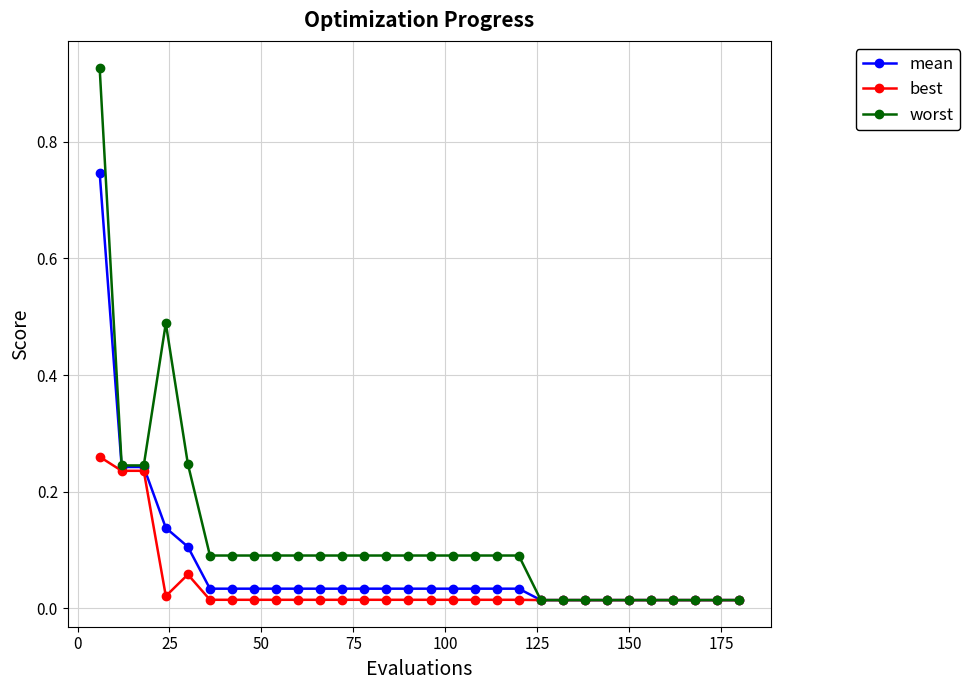

True or false: worst has more than 0 interior local peaks.

True